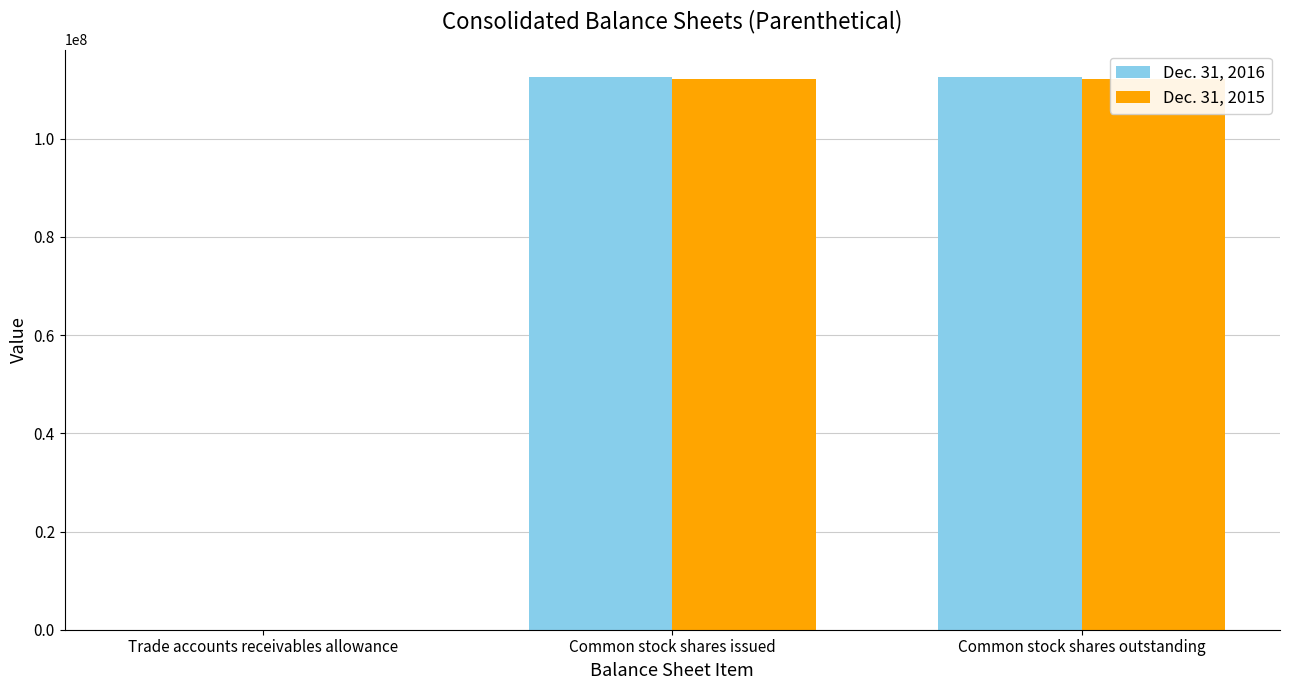

How many bars are there in total?

6